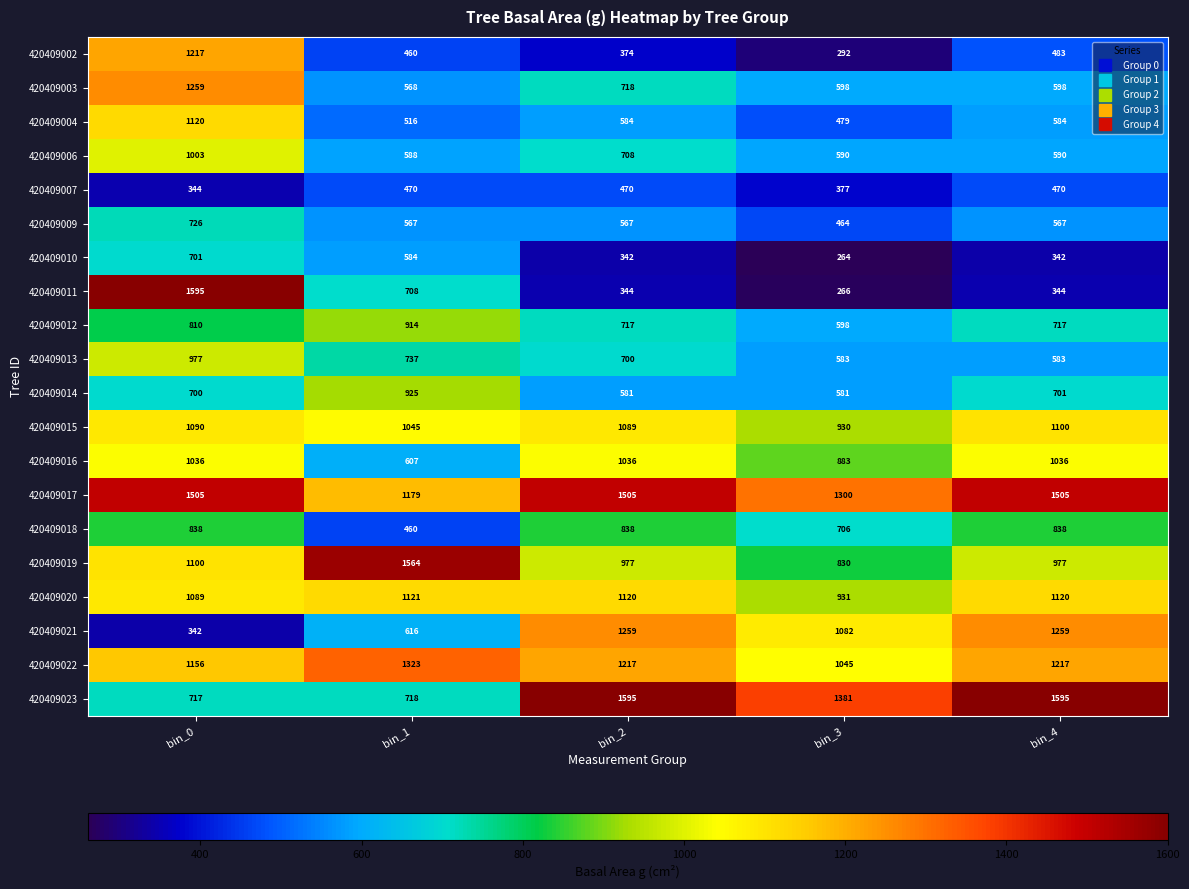

What is the total value across all series at bin_3?

14180